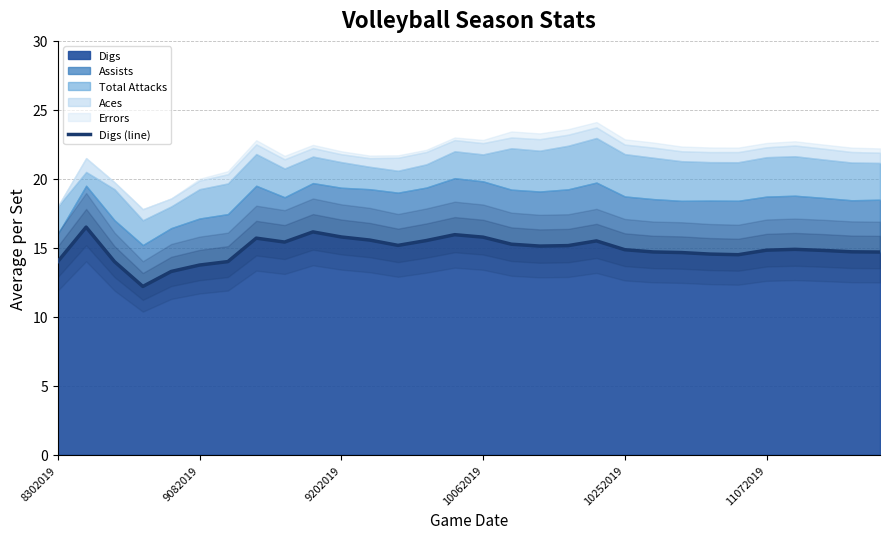

The value at 23 is 14.5. True or false?

True